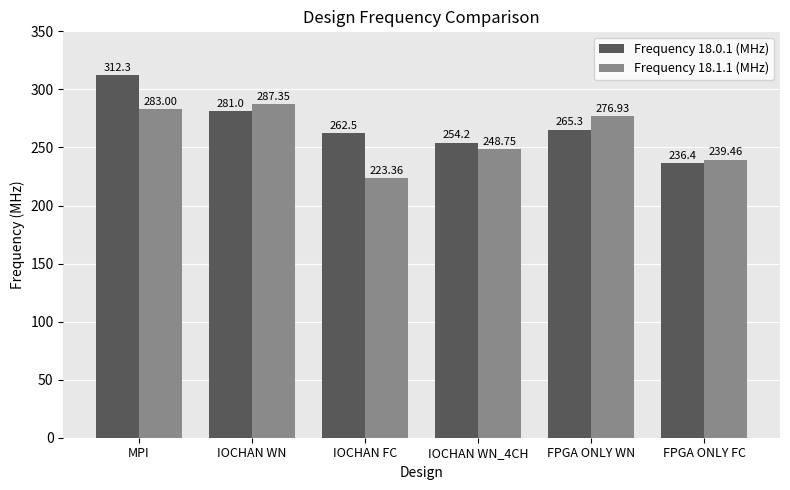

Between IOCHAN WN and FPGA ONLY FC, which series saw the biggest shift?

Frequency 18.1.1 (MHz)